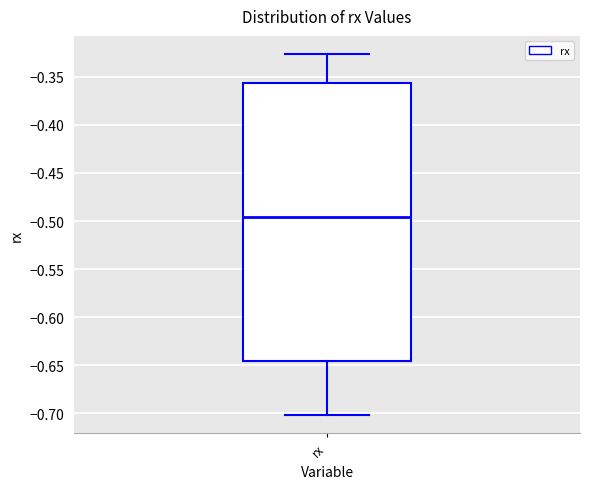

Transcribe this box plot: give where the median line is, the range the box spans, and where the two whiskers end, as read against the y-axis. The values are not printed on the chart, so give them approximately, as read against the axis.

median -0.495, box -0.645 to -0.355, whiskers -0.700 to -0.325